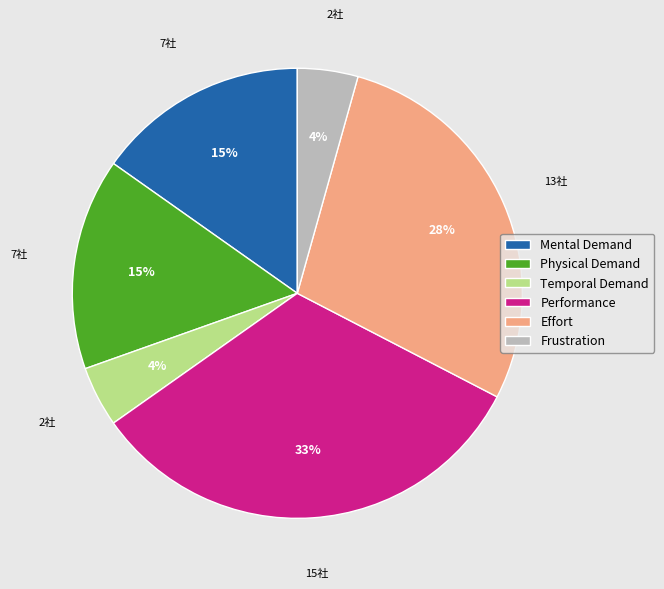

Which category has the biggest portion of the pie?

Performance